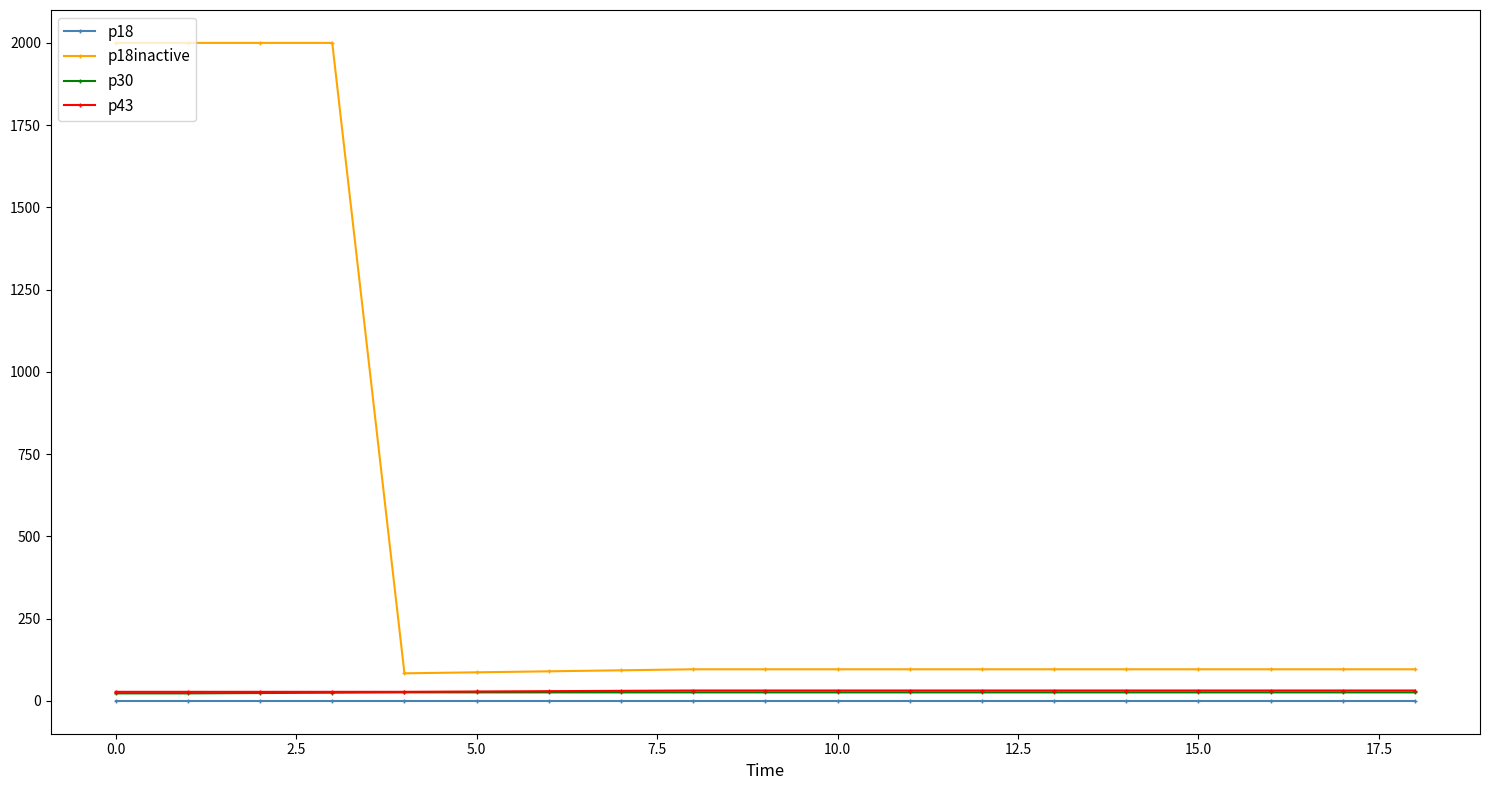

What is the maximum value shown in the chart?

2000.0